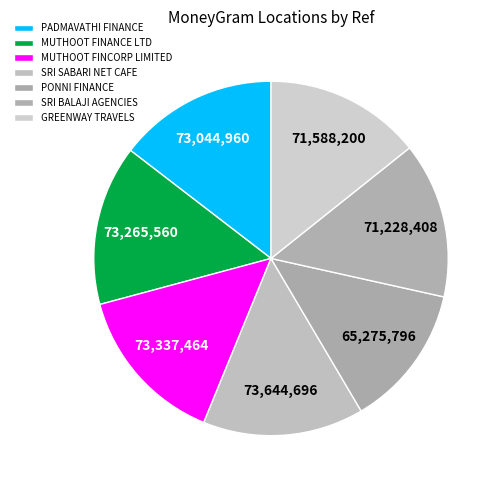

To the nearest percent, what portion does GREENWAY TRAVELS represent?

14%